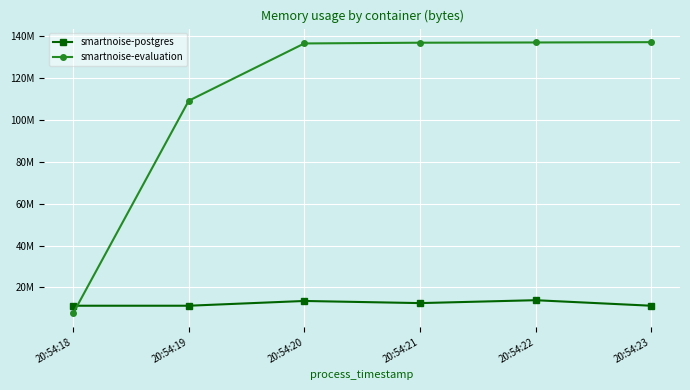

Does the chart have visible grid lines?

Yes